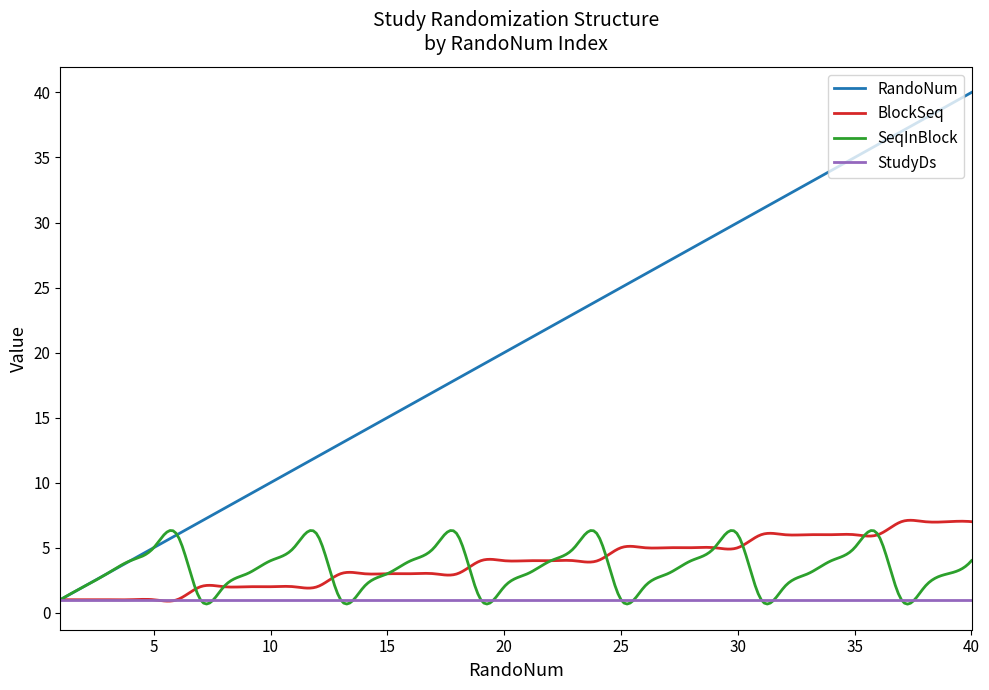

What are all the series names shown in the legend?

RandoNum, BlockSeq, SeqInBlock, StudyDs